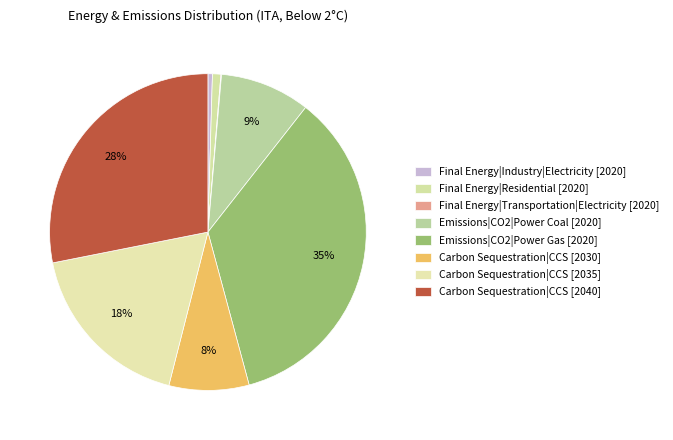

Is the sum of Final Energy|Industry|Electricity [2020] and Emissions|CO2|Power Gas [2020] greater than half?

No